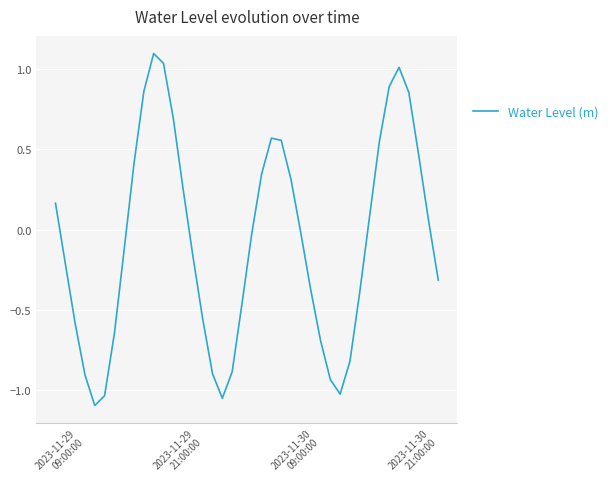

What is the maximum value shown in the chart?

1.1